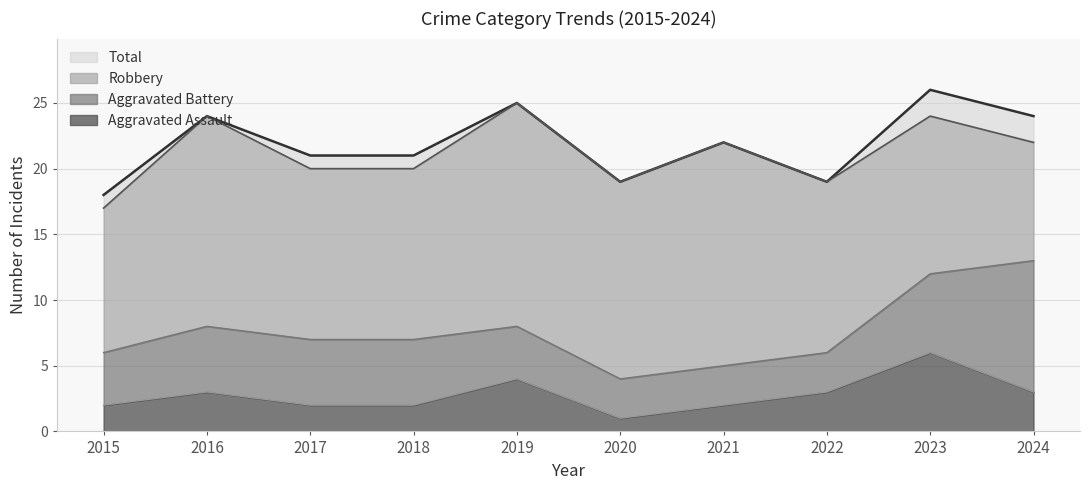

True or false: Total and Aggravated Assault cross at least once.

False